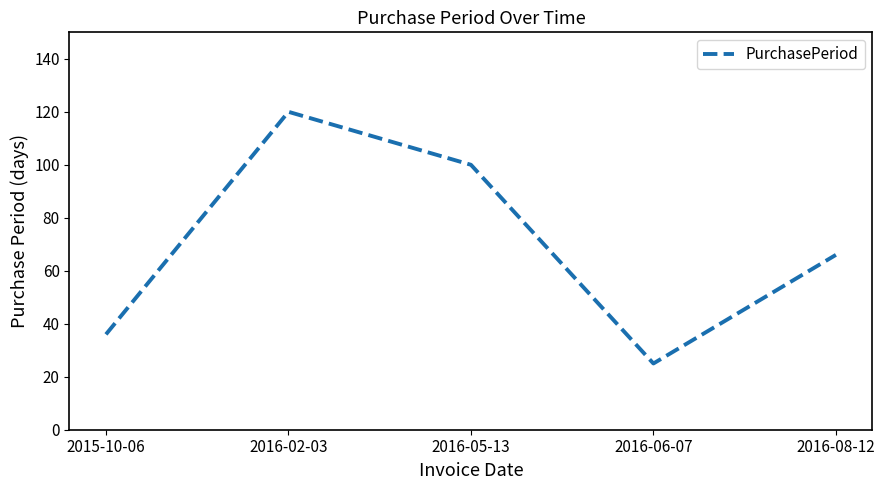

Read the value at 2016-05-13.

100